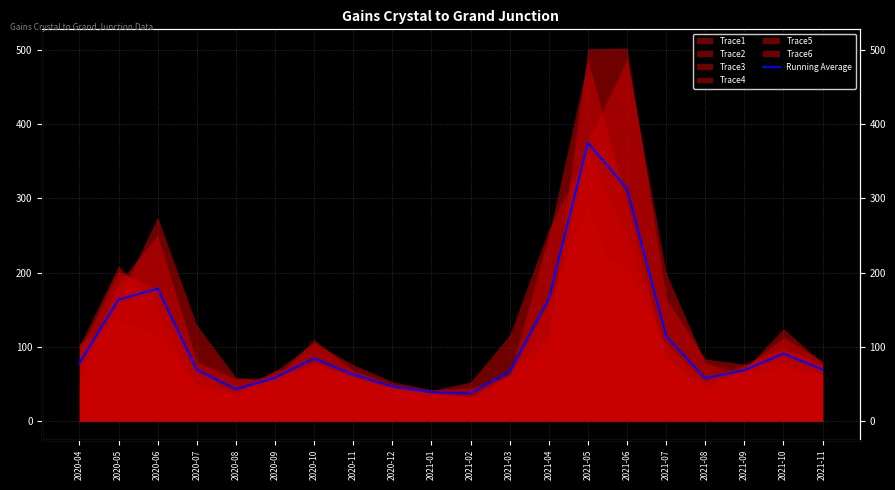

At which label is the value closest to 206?

2020-06